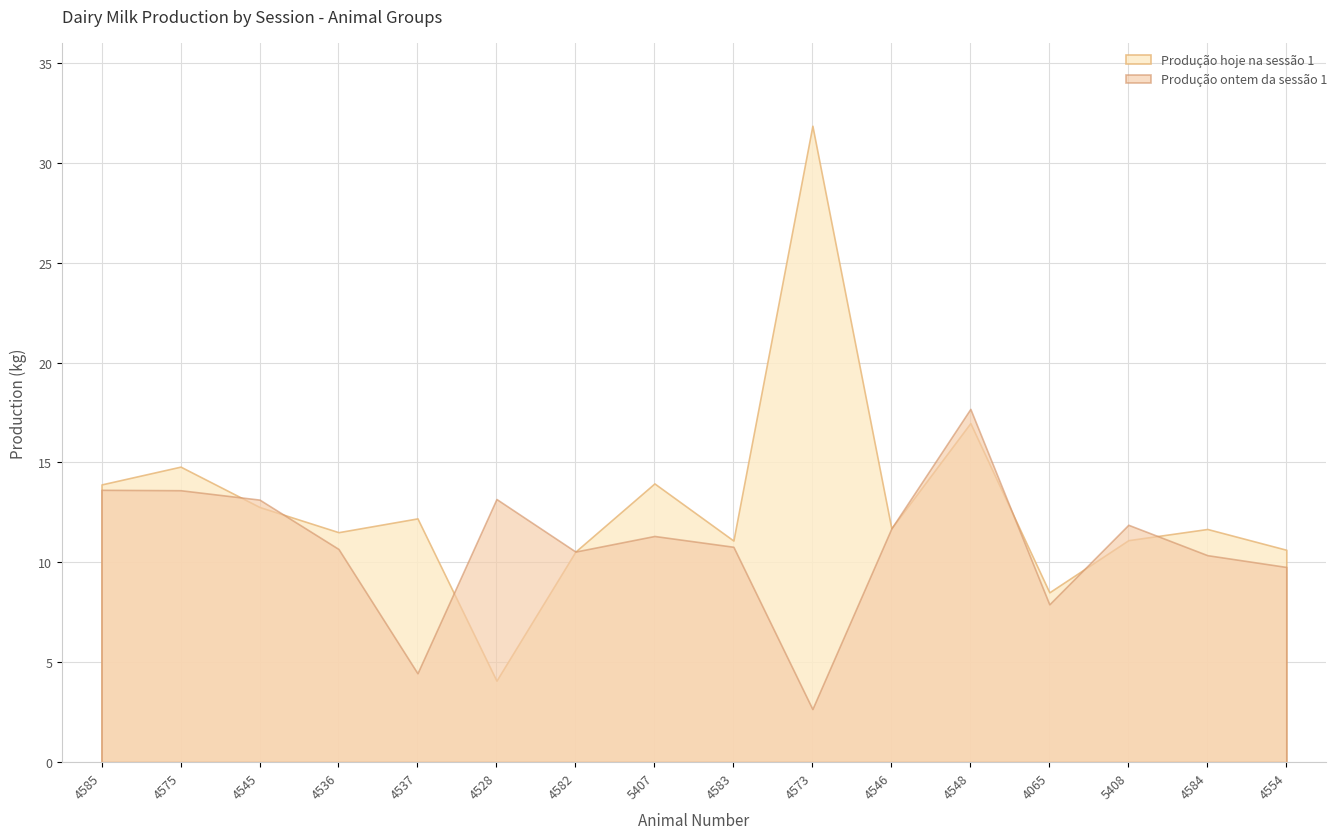

Which series has the largest range (max minus min)?

Produção hoje na sessão 1